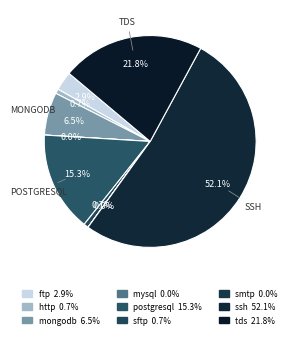

What percentage is the sftp slice, to the nearest percent?

1%